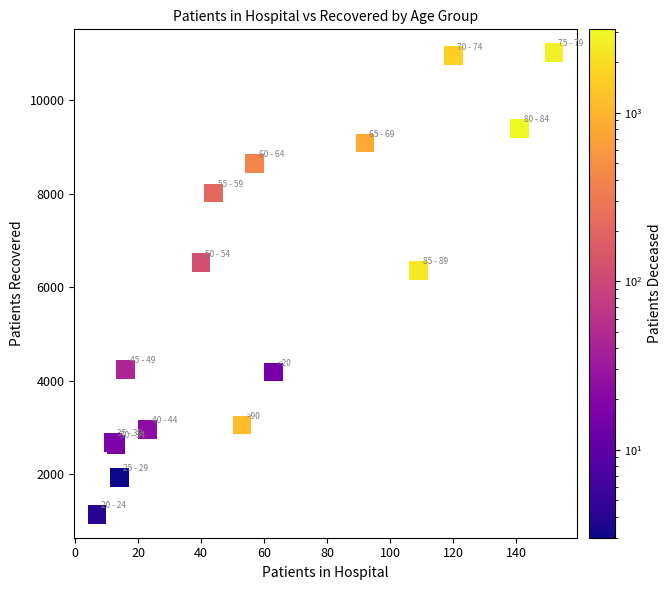

What Y value in the scatter plot is closest to 6076?

6358